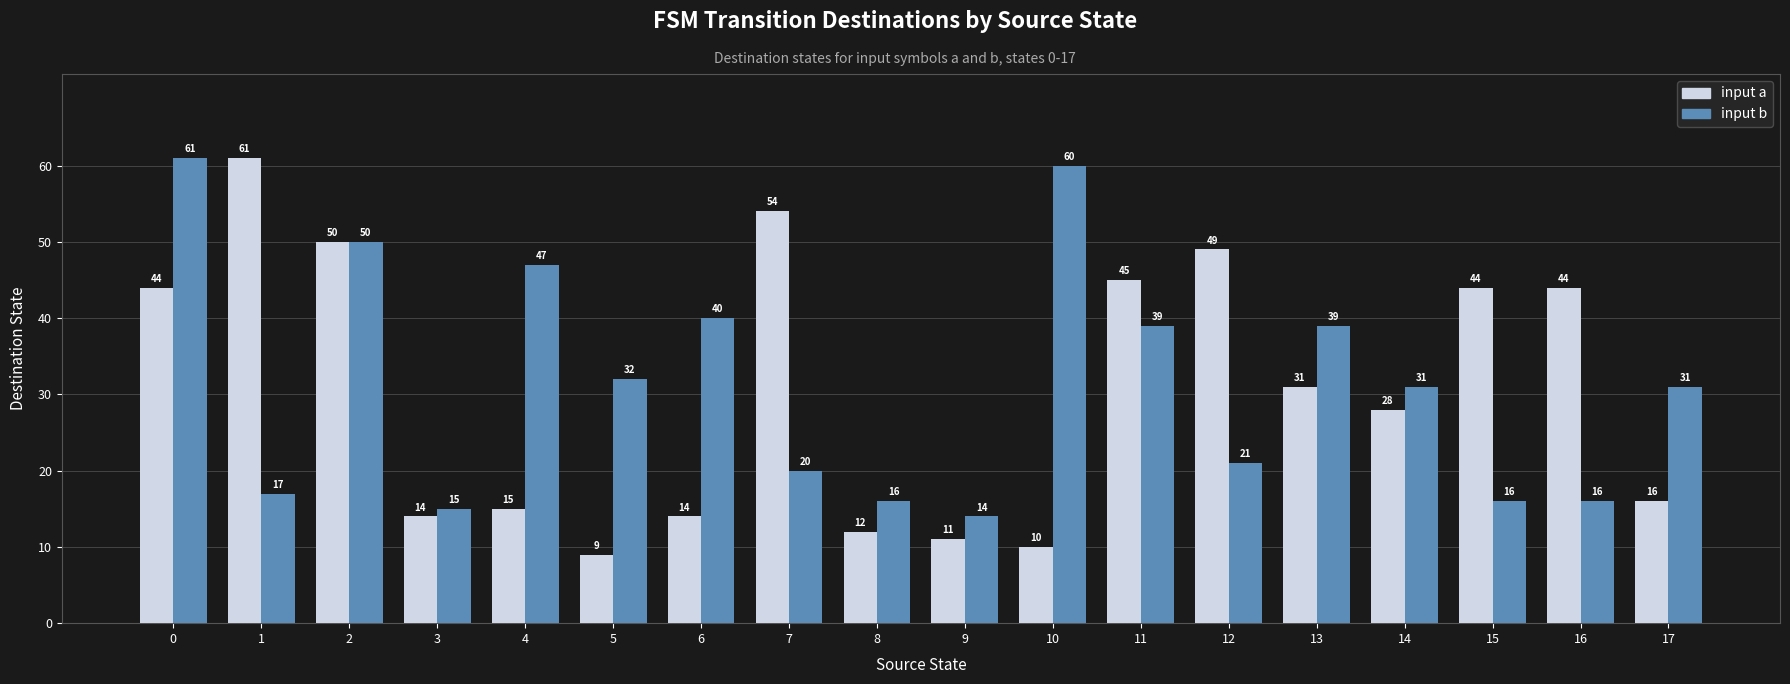

Reading left to right, transcribe all the data shown in this chart.

input a: 44	61	50	14	15	9	14	54	12	11	10	45	49	31	28	44	44	16
input b: 61	17	50	15	47	32	40	20	16	14	60	39	21	39	31	16	16	31